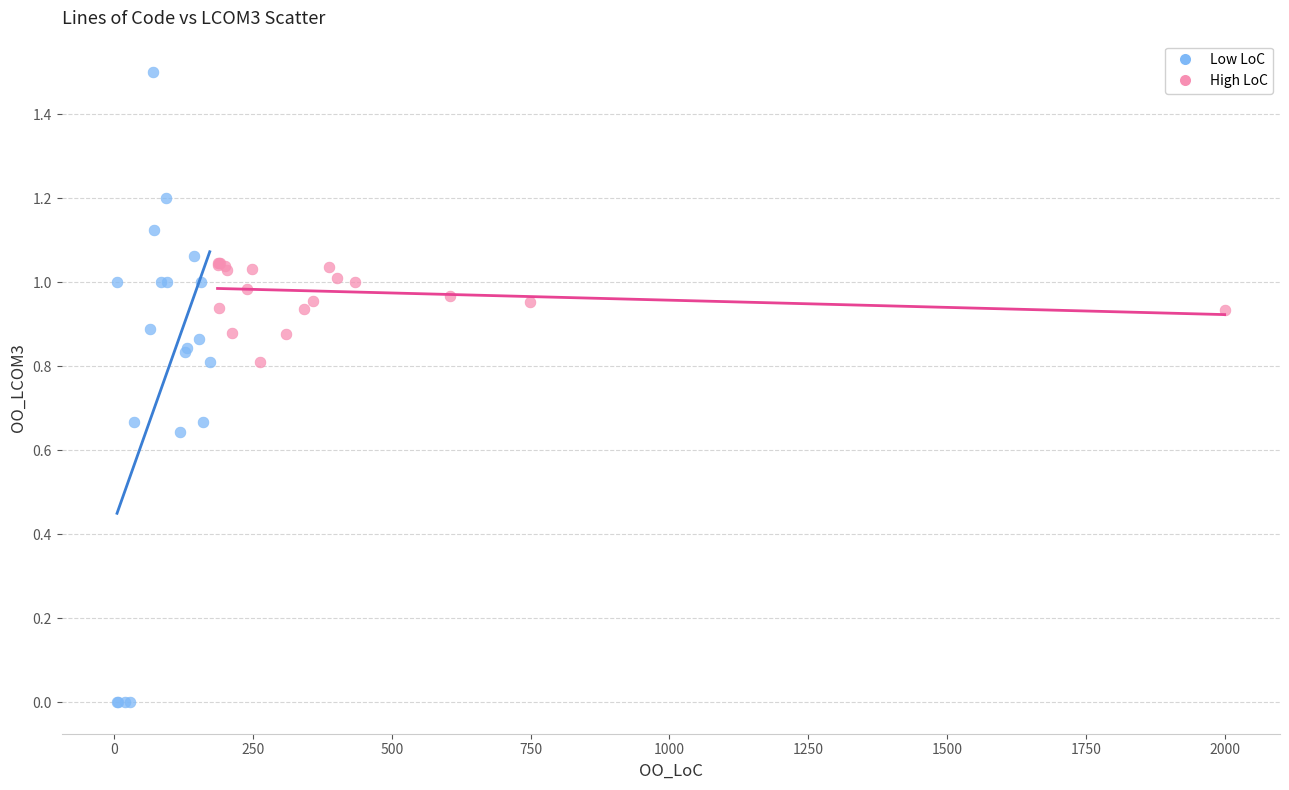

What are all the series names shown in the legend?

Low LoC, High LoC